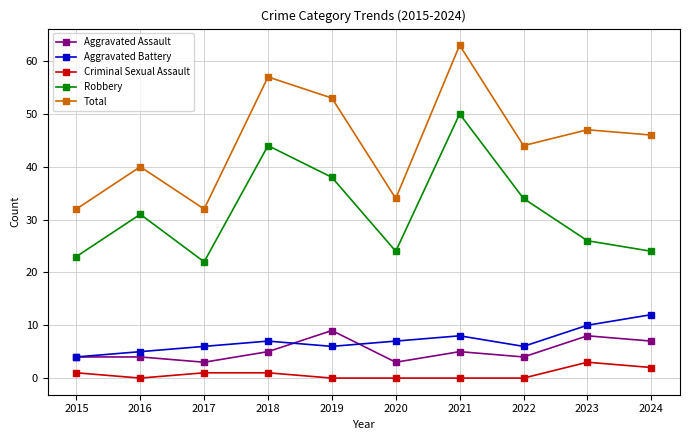

How many data points does each series have?

10